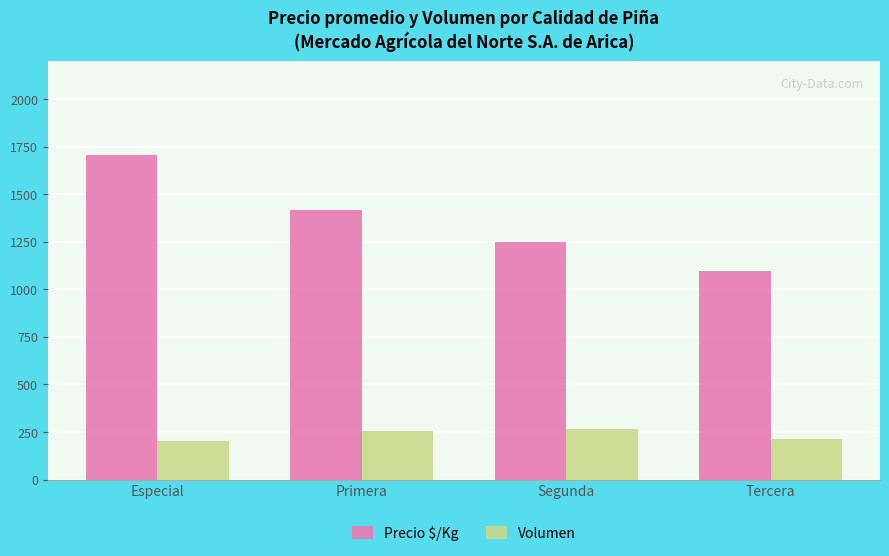

What is the difference between the highest and lowest values at Segunda?

986